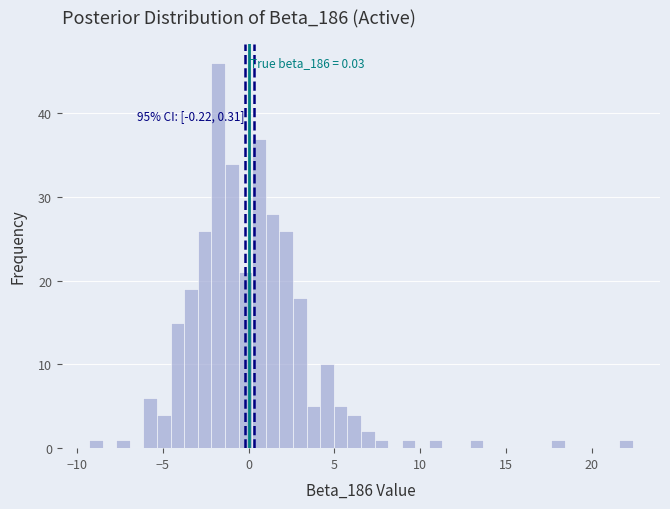

Around what value on the x-axis is the tallest bar? Give the approximate position of its centre, as read against the axis.

-2.0